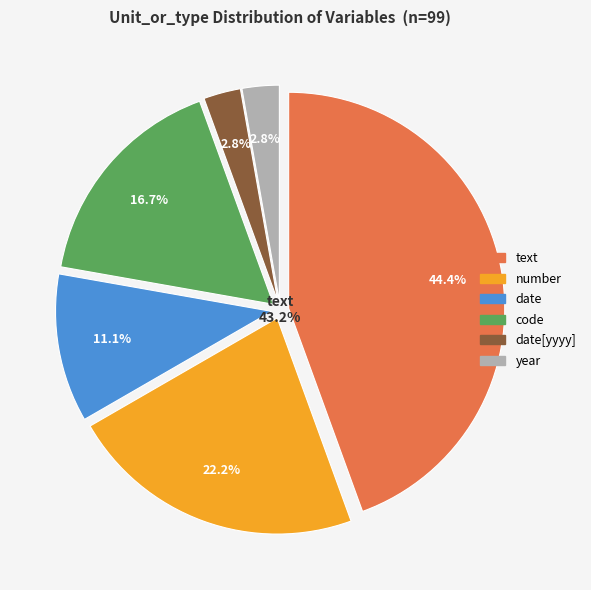

To the nearest percent, what is the difference between the largest and smallest slice percentages?

42%